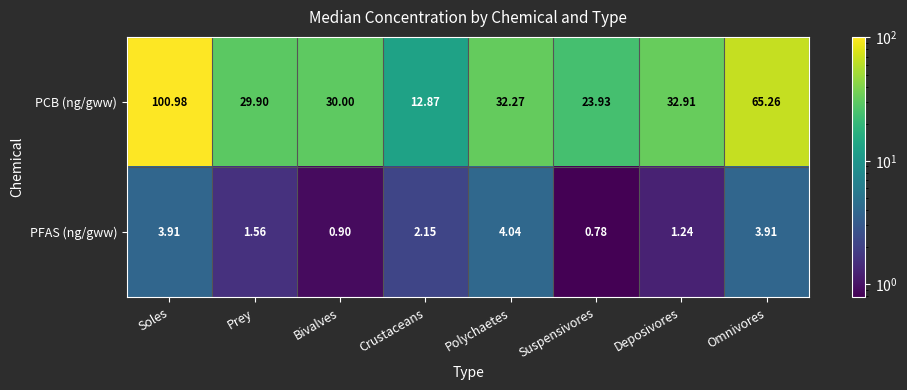

Which category has the highest value in the PFAS (ng/gww) series?

Polychaetes